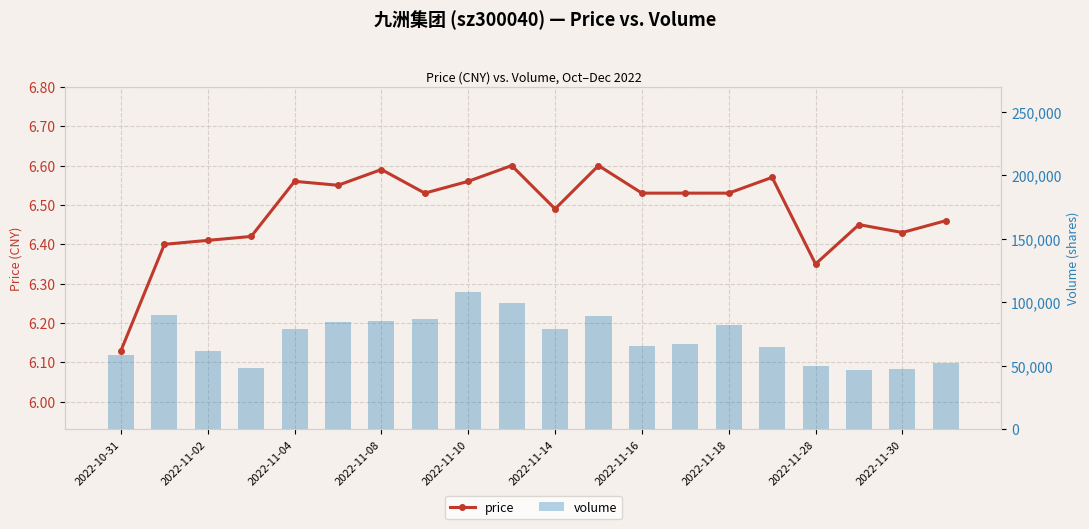

Between 2022-11-02 and 2022-11-14, which series saw the biggest shift?

volume